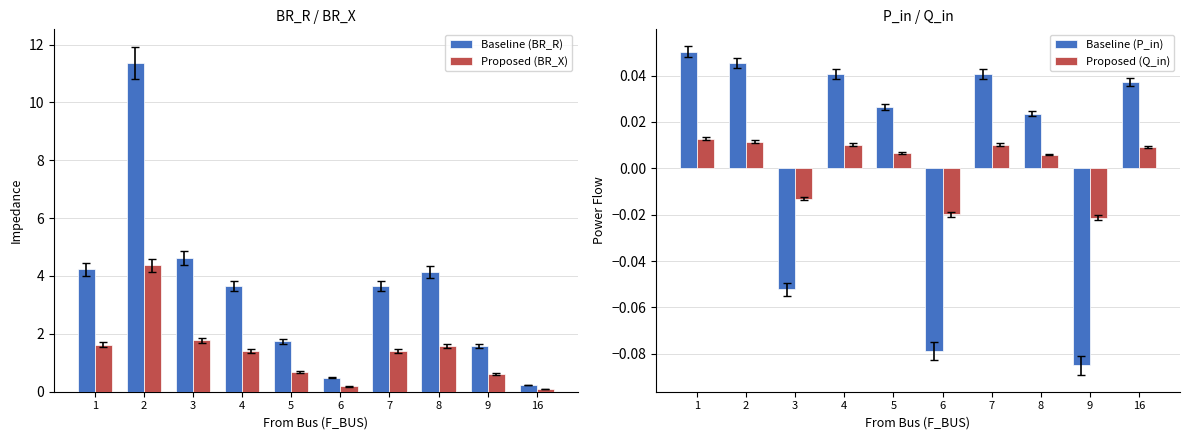

What is the sum of all Baseline (BR_R) values?

35.7